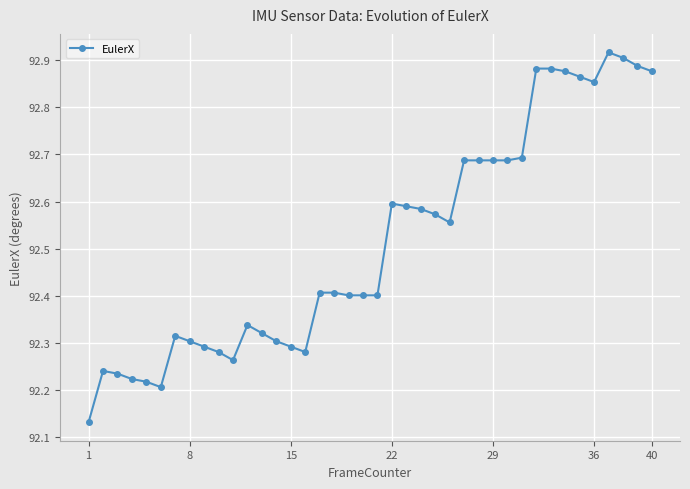

How many series are shown in this chart?

1